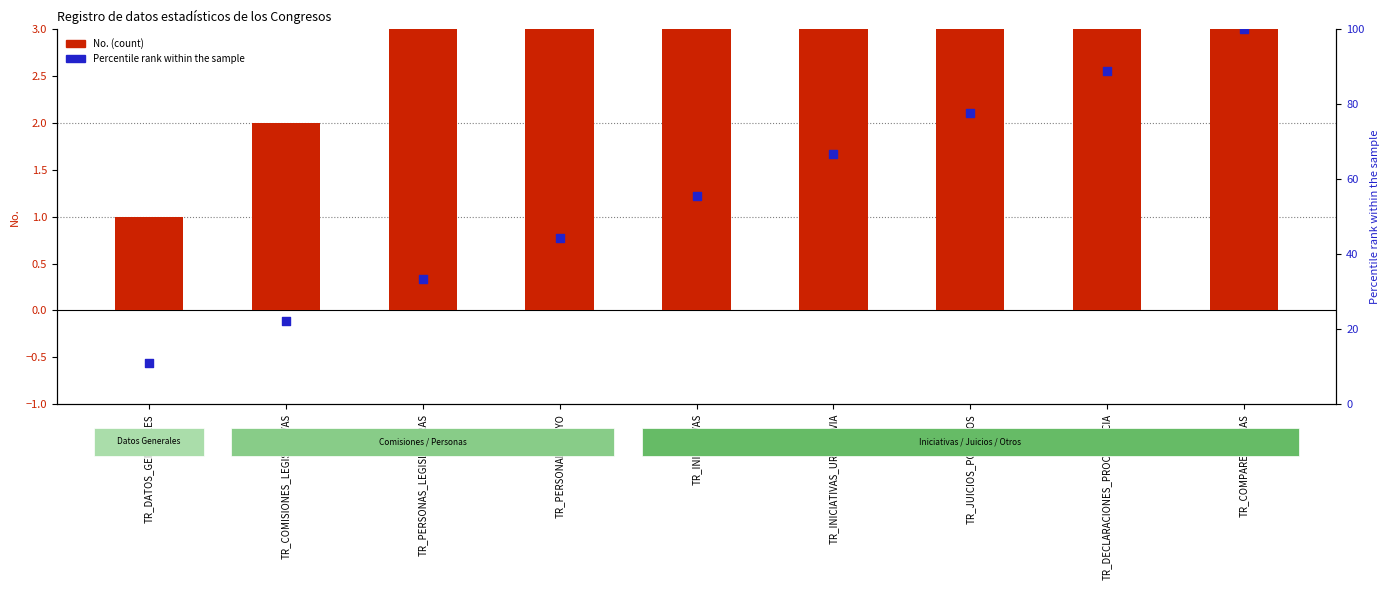

Which series has the largest Y range (max minus min)?

Percentile rank